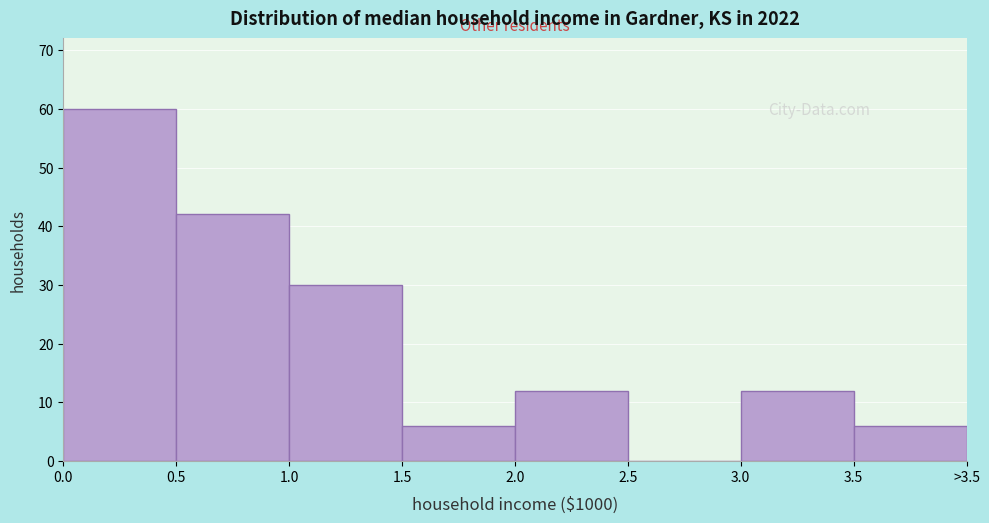

Reading left to right, list all the values displayed in this chart.

0.0=60	0.5=42	1.0=30	1.5=6	2.0=12	2.5=0	3.0=12	3.5=6